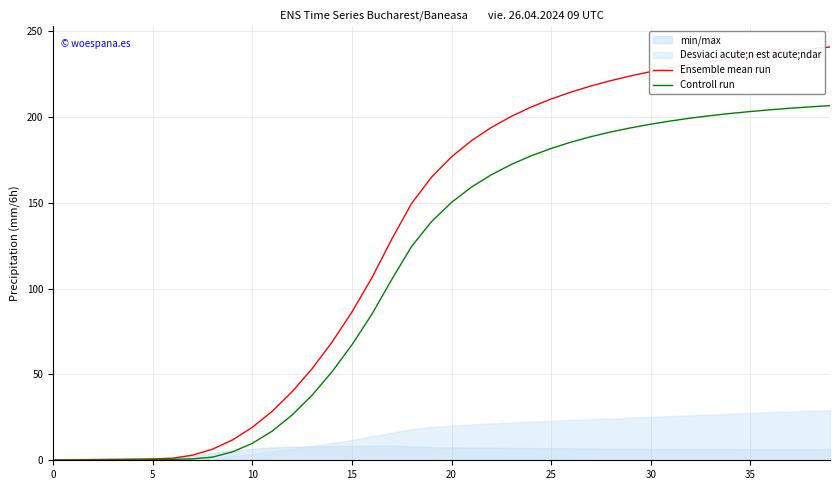

Does the chart display data point markers on the line(s)?

No